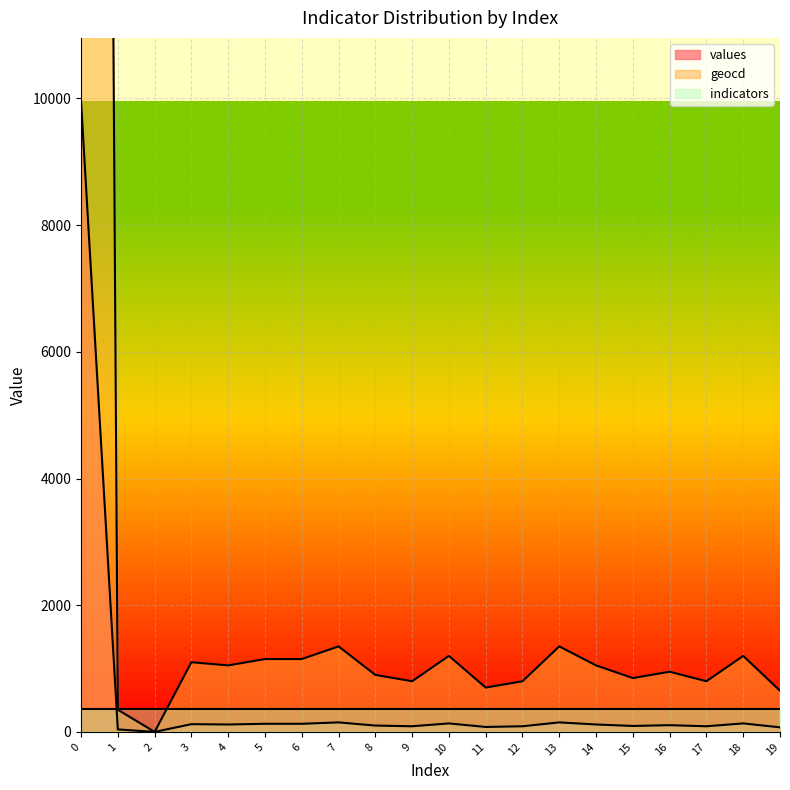

True or false: geocd and values intersect in this chart.

False